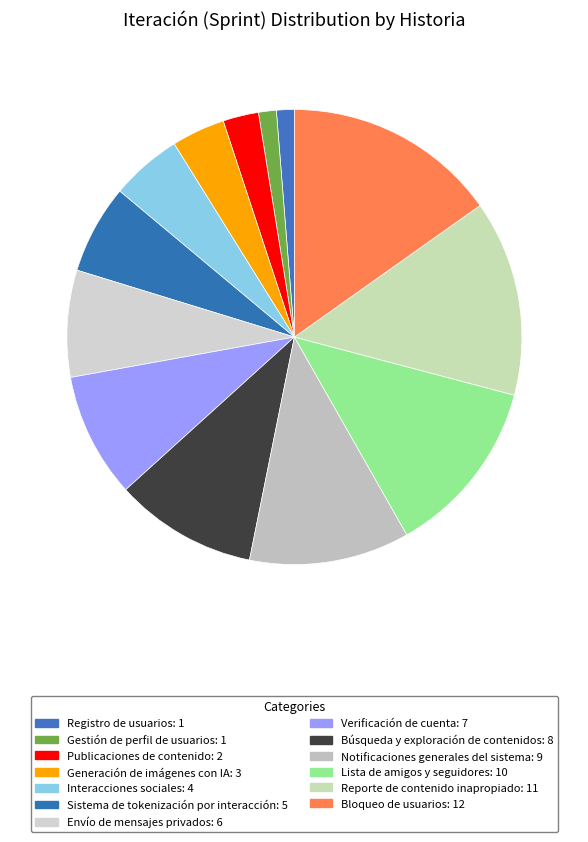

To the nearest percent, what is the difference between the largest and smallest slice percentages?

14%